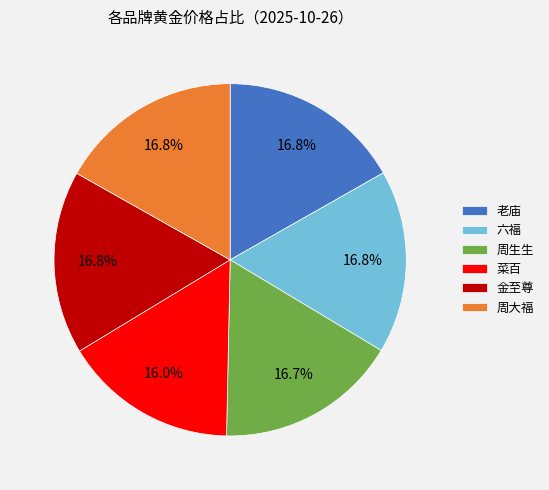

To the nearest percent, what is the difference between the largest and smallest slice percentages?

1%